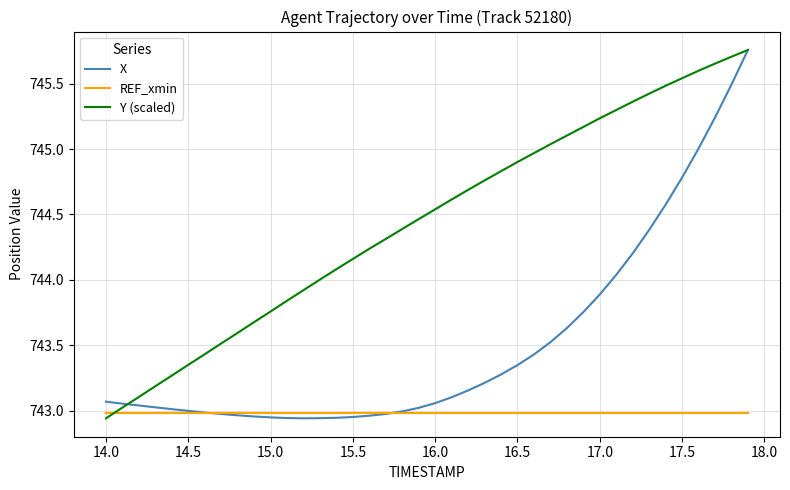

Which series has the largest total across all categories?

Y (scaled)